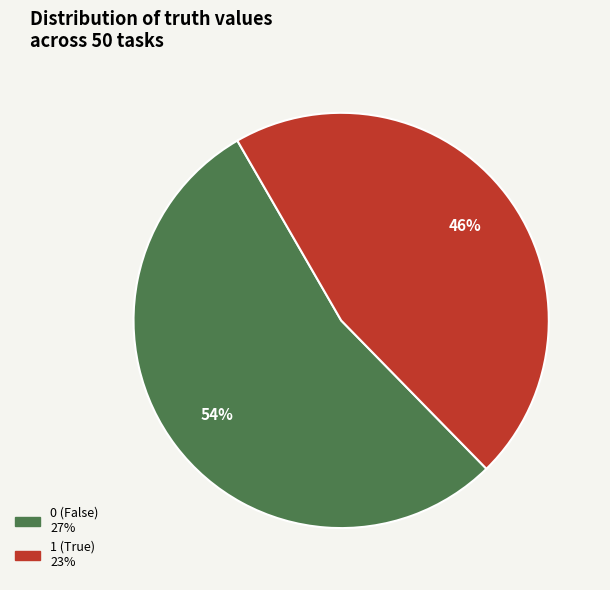

Is there any slice that represents more than half of the pie?

Yes